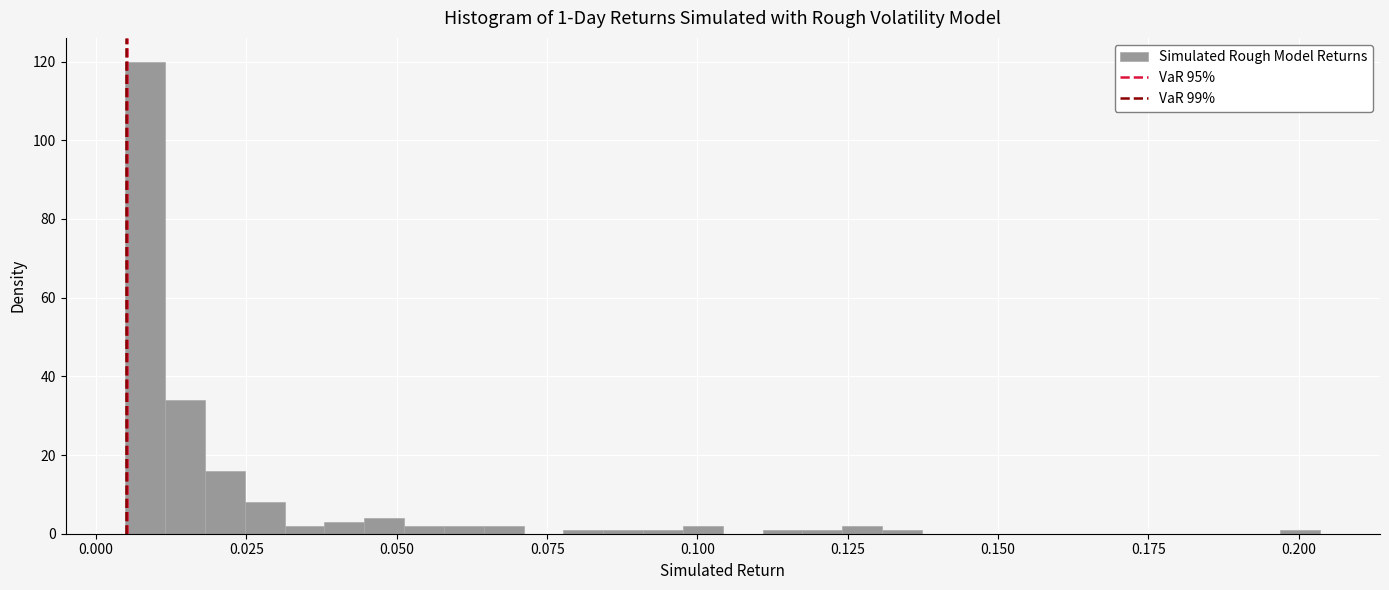

Read against the x-axis, roughly where is the centre of the tallest bar?

0.010